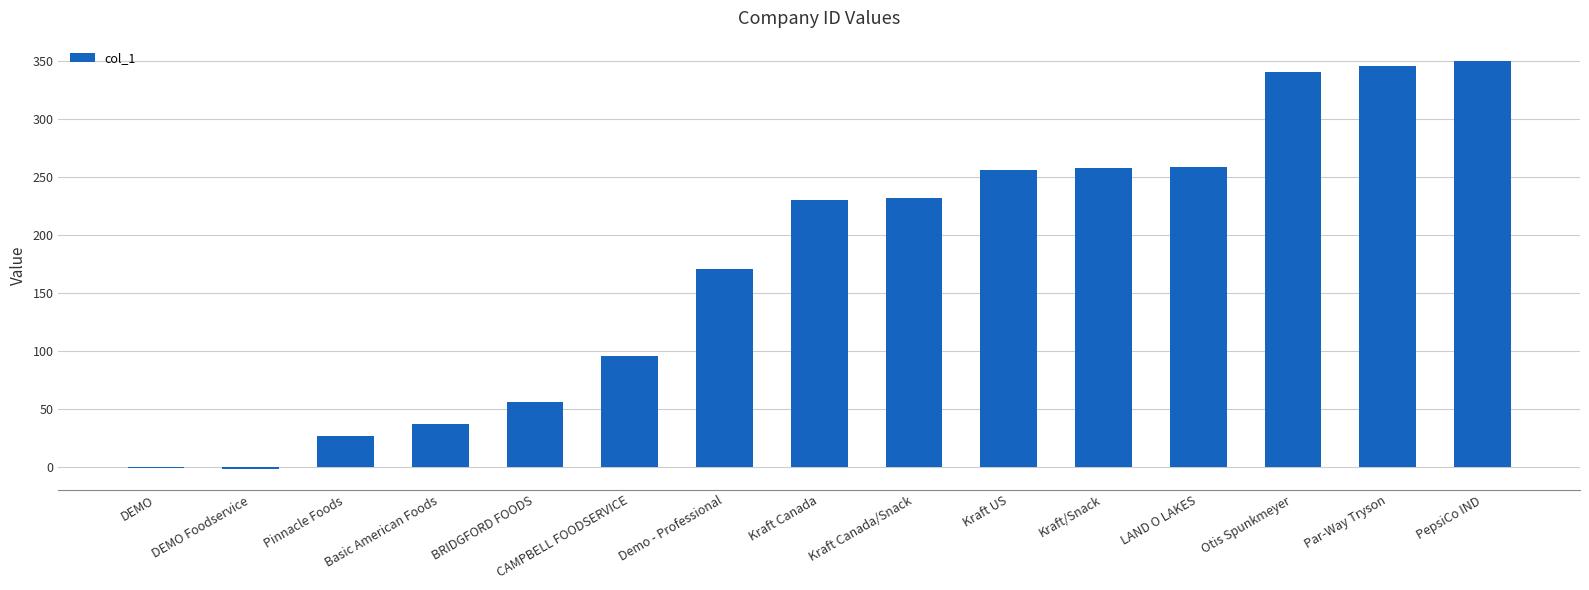

What is the ratio of the value at PepsiCo IND to the value at Otis Spunkmeyer?

1.0